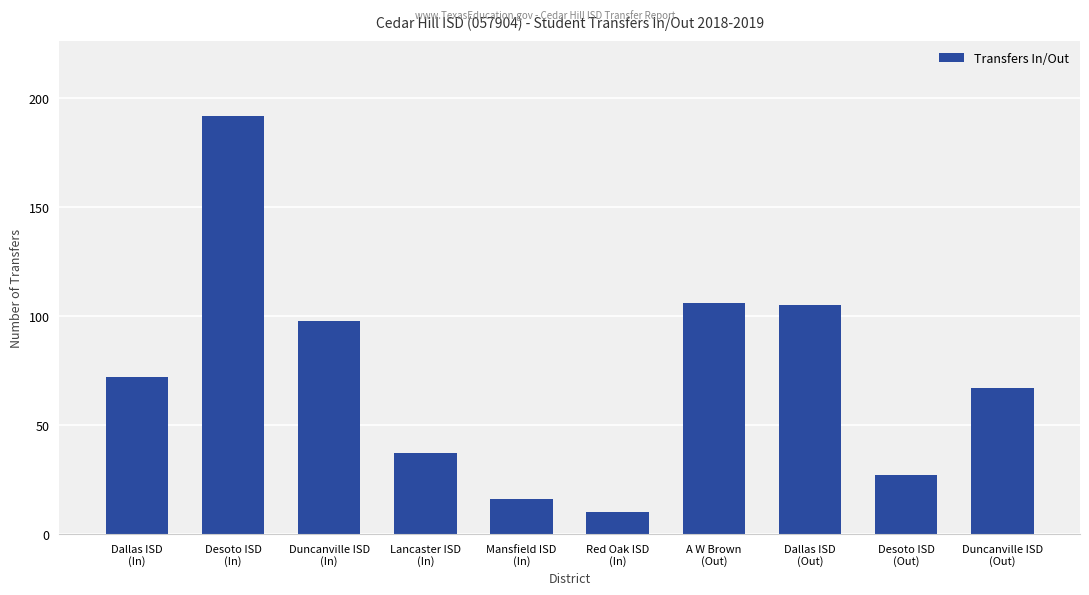

What is the maximum value shown in the chart?

192